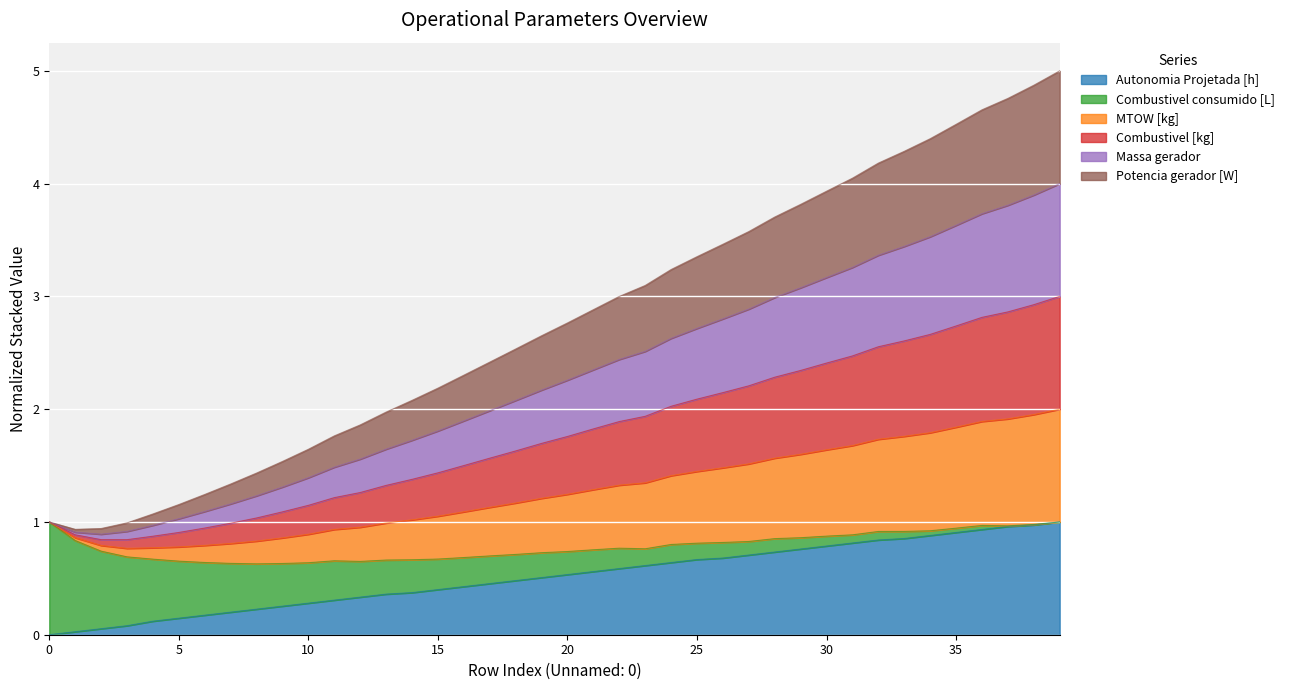

In MTOW [kg], how many points are lower than both neighbors (excluding endpoints)?

1